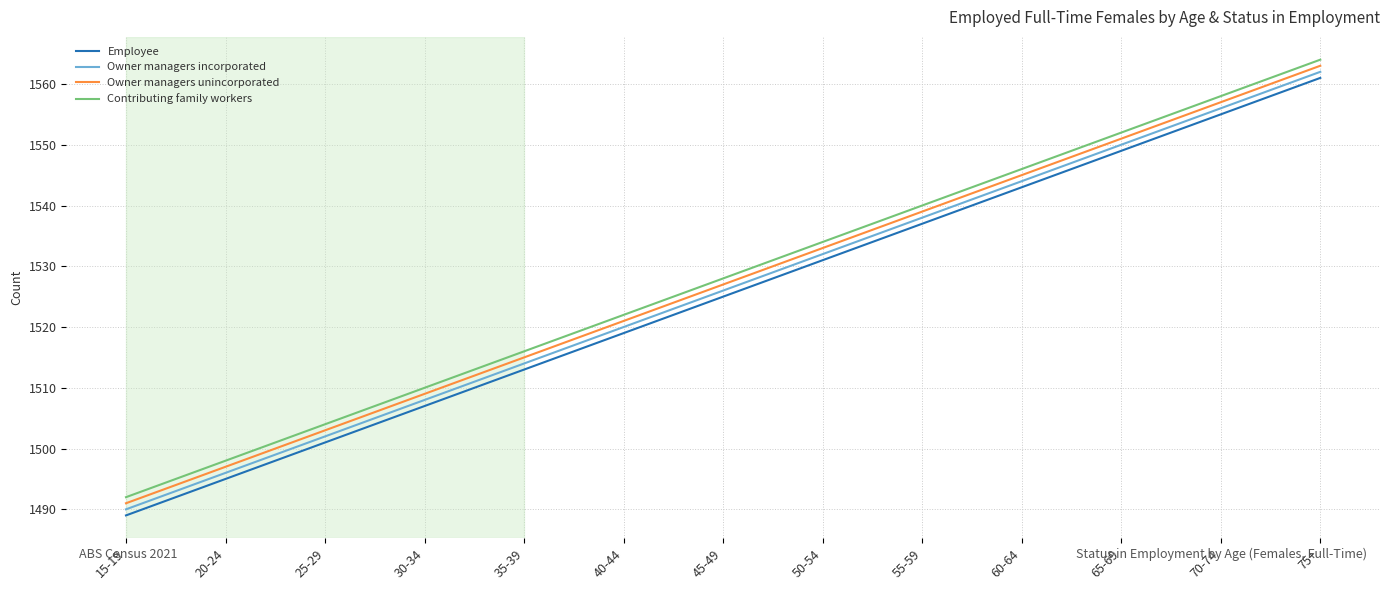

Reading left to right, extract all data points from this chart.

Employee: 15-19=1489	20-24=1495	25-29=1501	30-34=1507	35-39=1513	40-44=1519	45-49=1525	50-54=1531	55-59=1537	60-64=1543	65-69=1549	70-74=1555	75+=1561
Owner managers incorporated: 15-19=1490	20-24=1496	25-29=1502	30-34=1508	35-39=1514	40-44=1520	45-49=1526	50-54=1532	55-59=1538	60-64=1544	65-69=1550	70-74=1556	75+=1562
Owner managers unincorporated: 15-19=1491	20-24=1497	25-29=1503	30-34=1509	35-39=1515	40-44=1521	45-49=1527	50-54=1533	55-59=1539	60-64=1545	65-69=1551	70-74=1557	75+=1563
Contributing family workers: 15-19=1492	20-24=1498	25-29=1504	30-34=1510	35-39=1516	40-44=1522	45-49=1528	50-54=1534	55-59=1540	60-64=1546	65-69=1552	70-74=1558	75+=1564